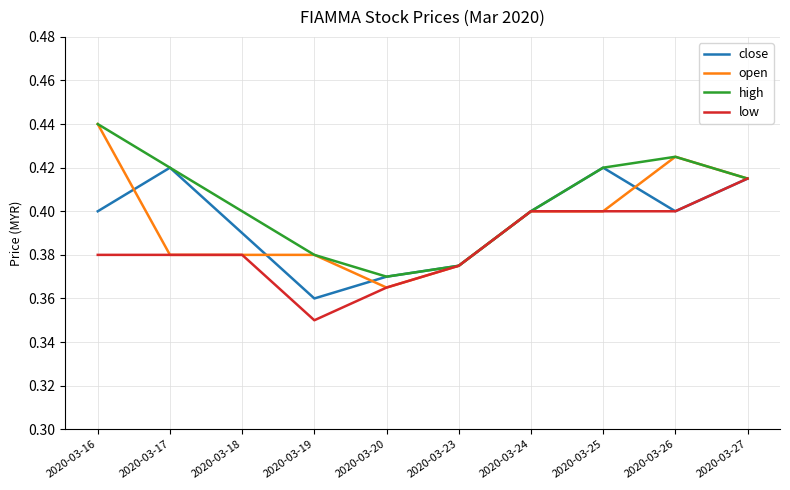

At which label does open reach its peak?

2020-03-16